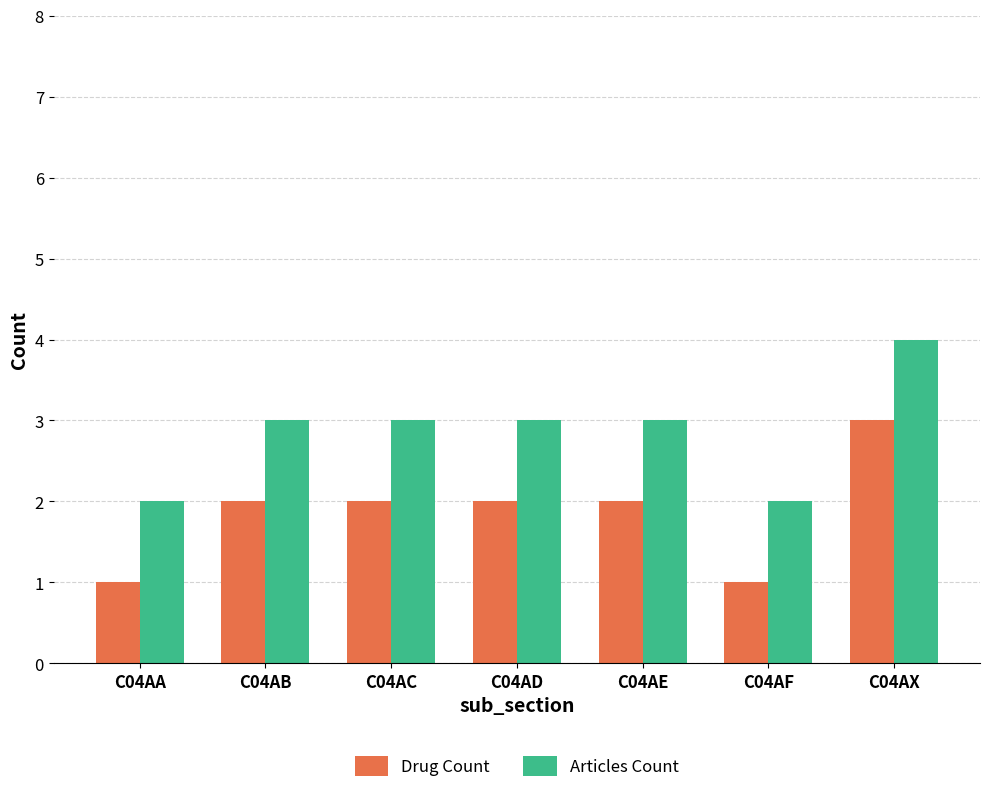

Which category has the highest value in the Articles Count series?

C04AX